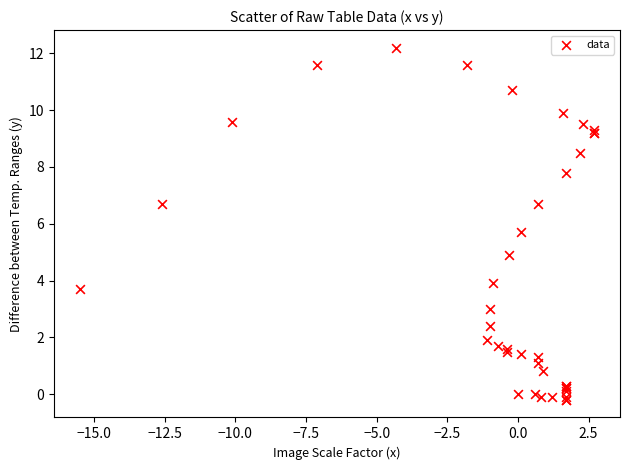

What Y value in the scatter plot is closest to 6?

5.7